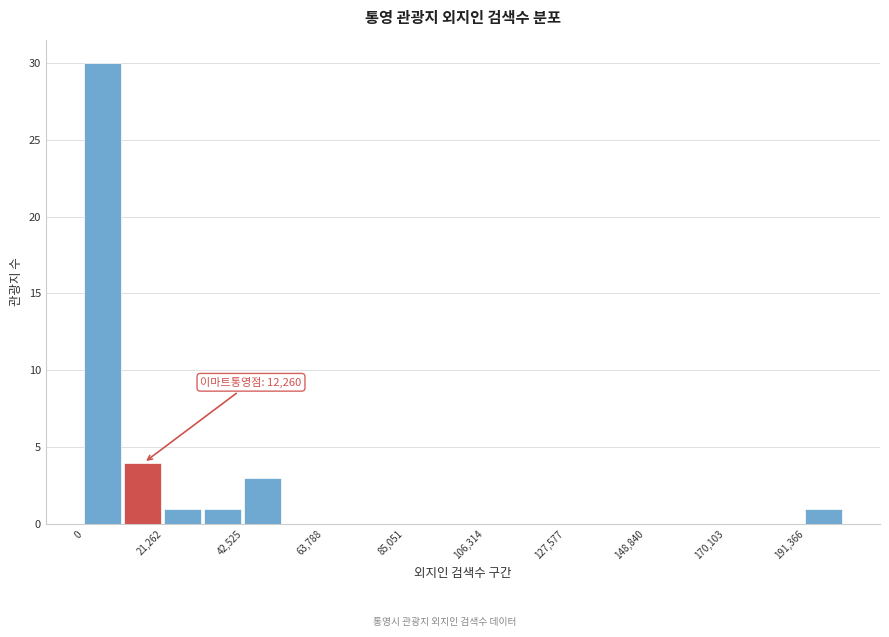

Around what value on the x-axis is the tallest bar? Give the approximate position of its centre, as read against the axis.

5000